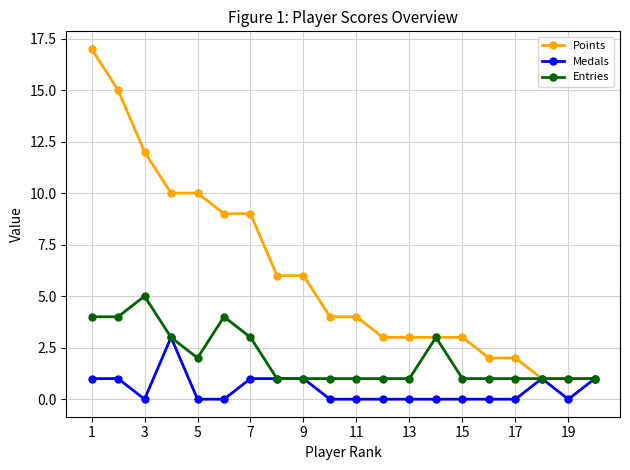

What is the maximum value for Entries?

5